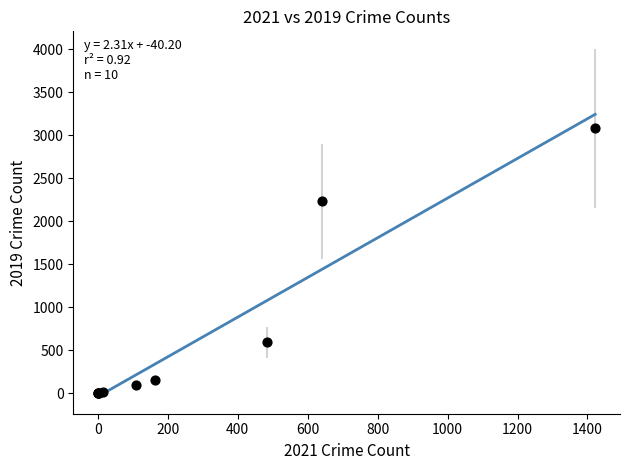

What Y value in the scatter plot is closest to 1540?

2230